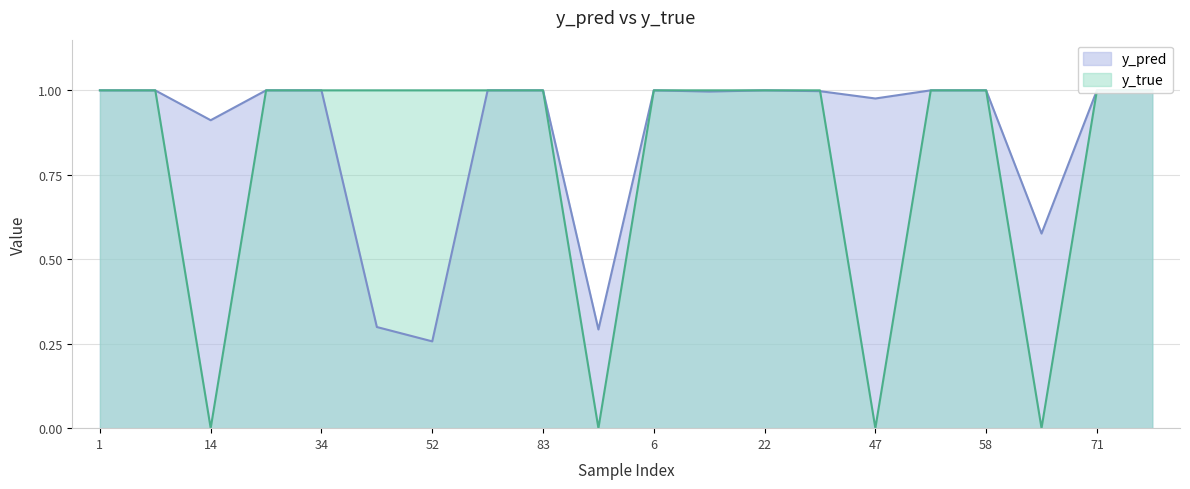

Which series changed the most between 47 and 58?

y_true